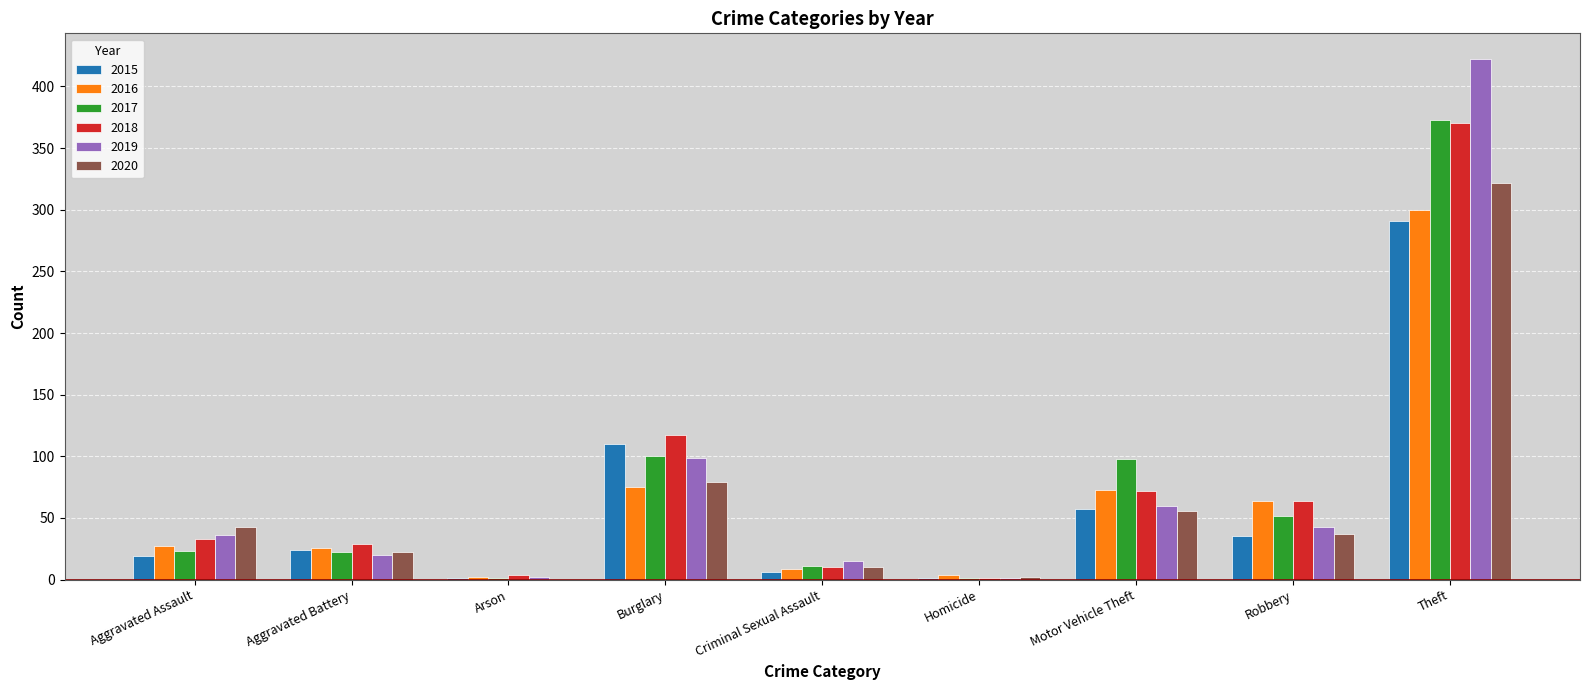

What is the sum of all 2016 values?

580